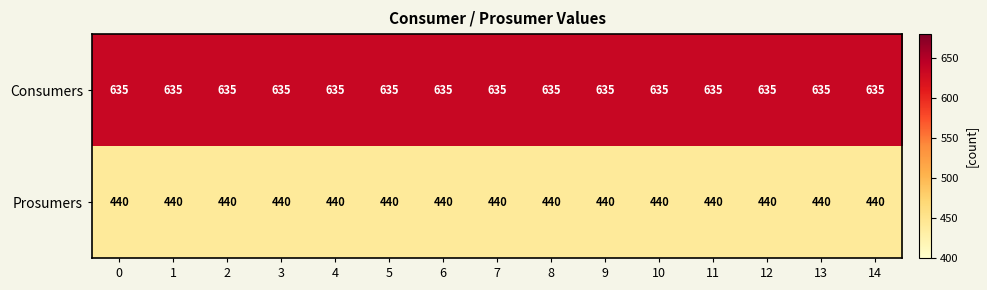

Is it true that Consumers equals 635 at 14?

True